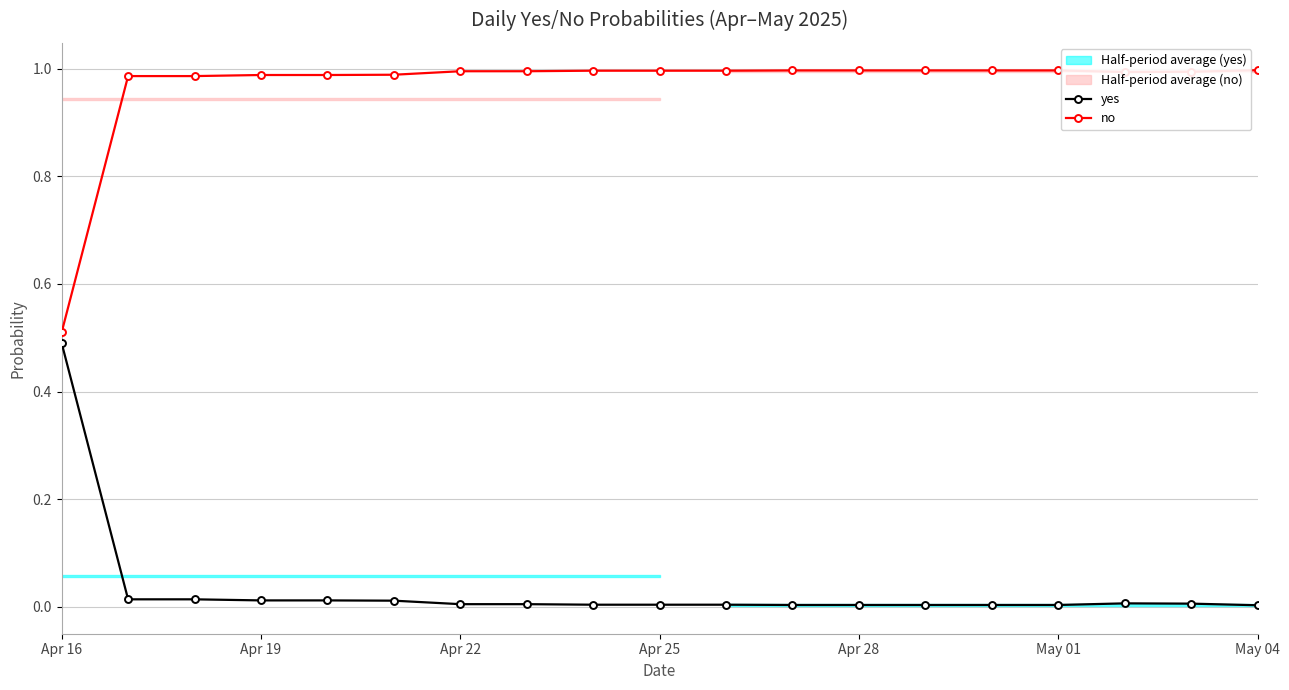

Which category has the lowest value in the no series?

Apr 16